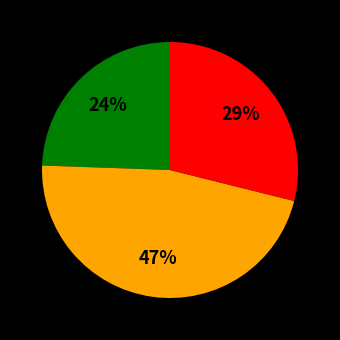

Does any single category account for the majority?

No